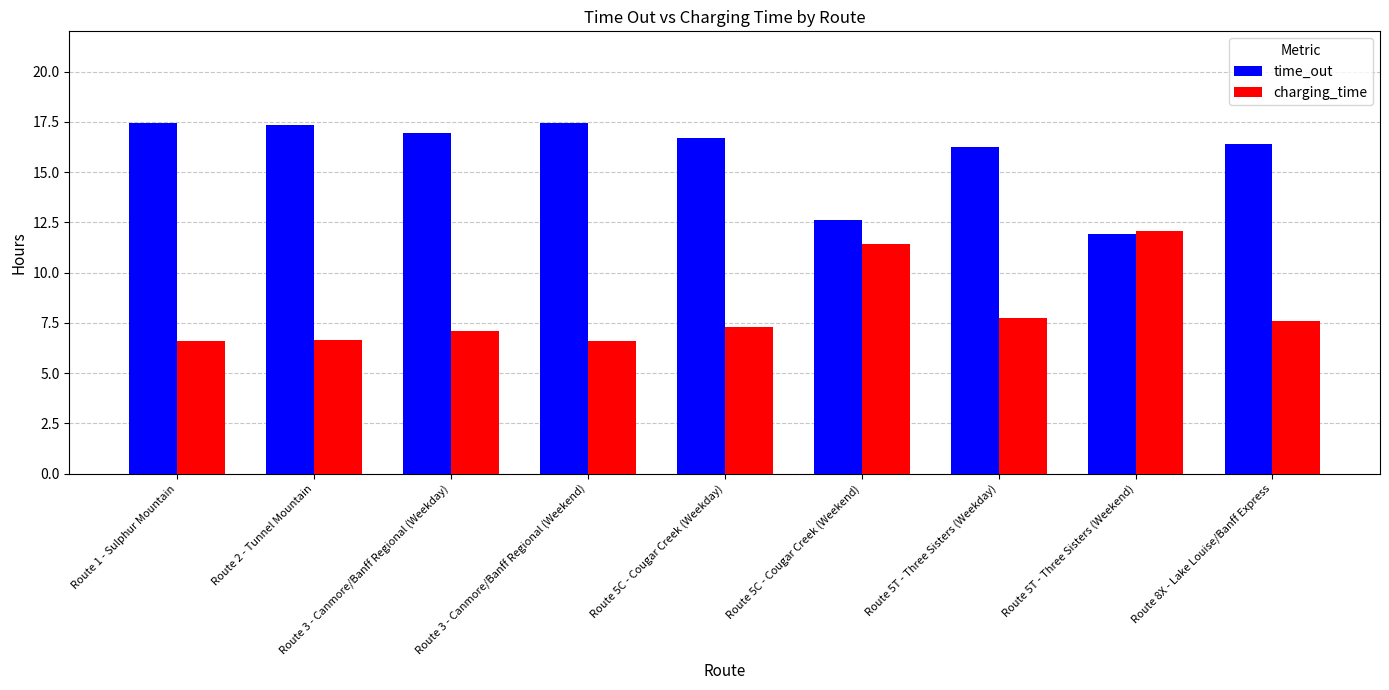

Rank the series by their average value, from lowest to highest.

charging_time, time_out